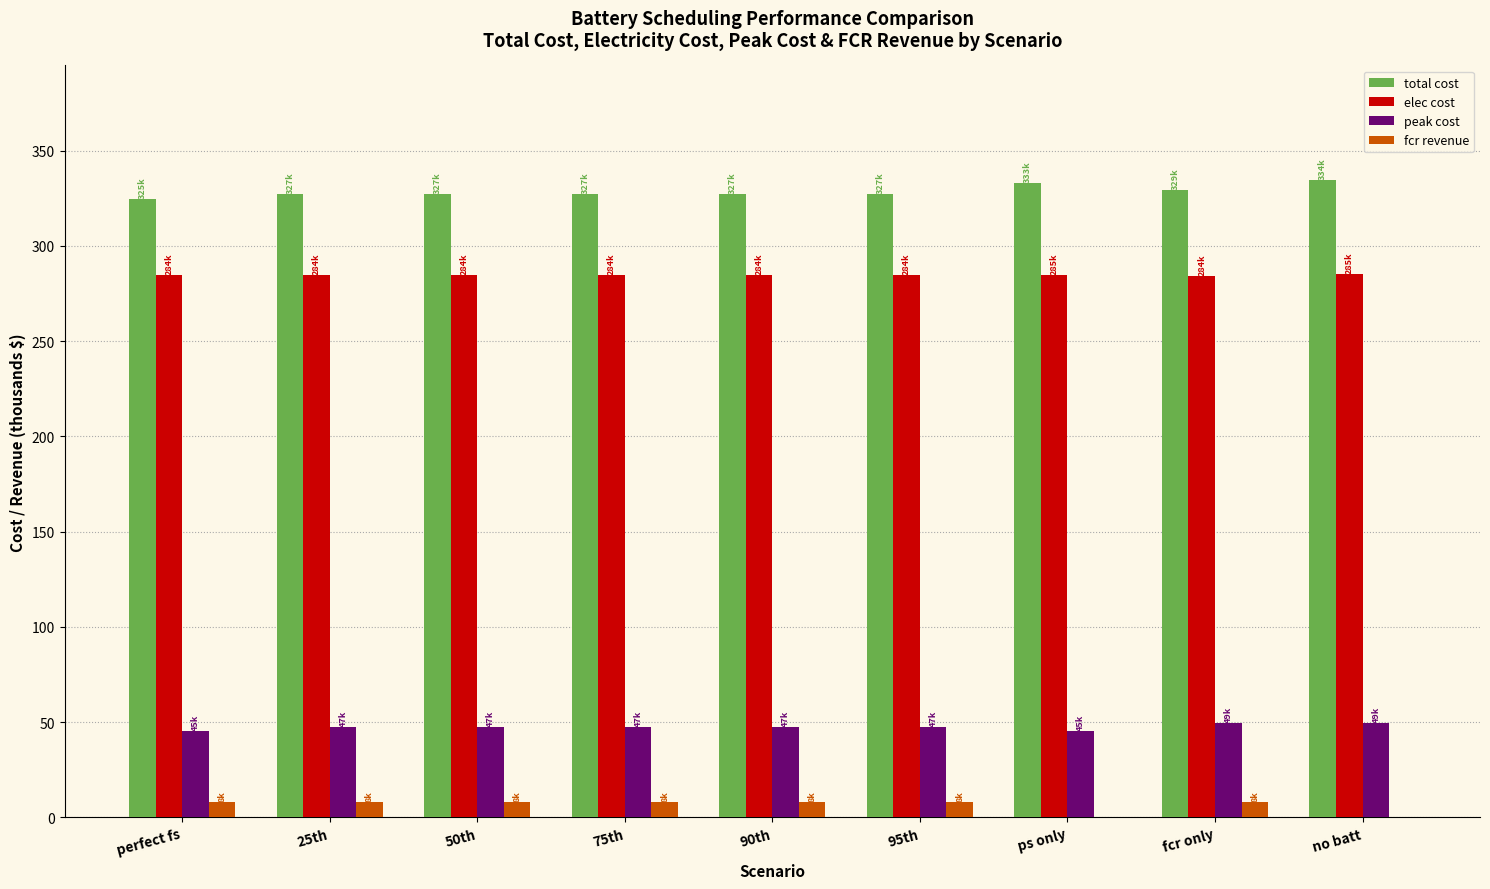

How many categories are shown in the chart?

9